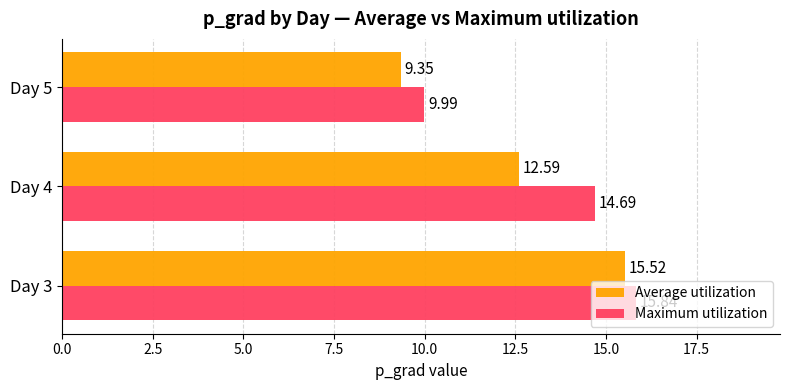

At which category is the sum across all series the highest?

Day 3